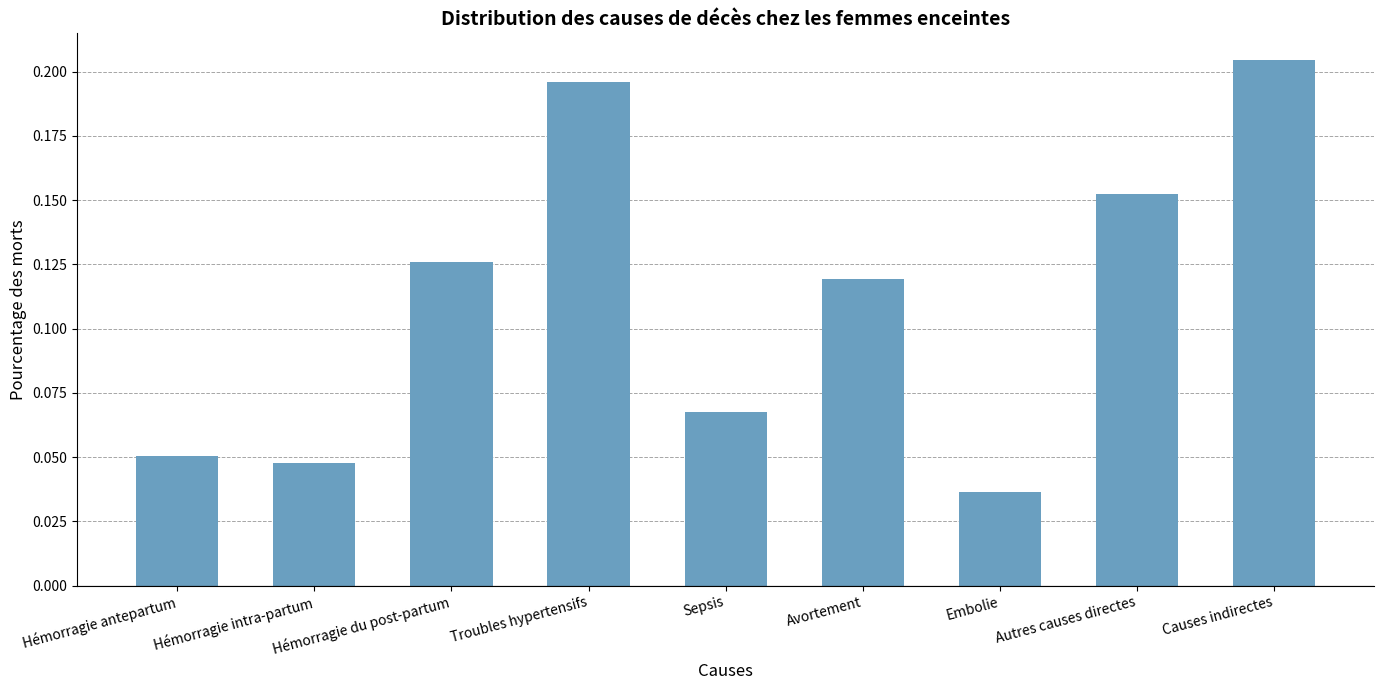

Rank the categories by value from highest to lowest.

Causes indirectes, Troubles hypertensifs, Autres causes directes, Hémorragie du post-partum, Avortement, Sepsis, Hémorragie antepartum, Hémorragie intra-partum, Embolie